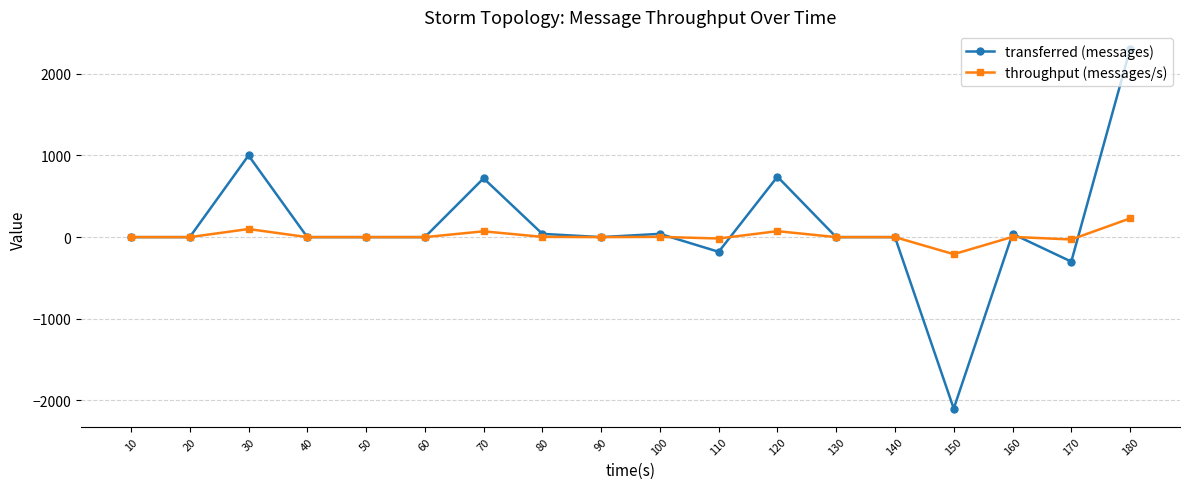

How many data points does each series have?

18